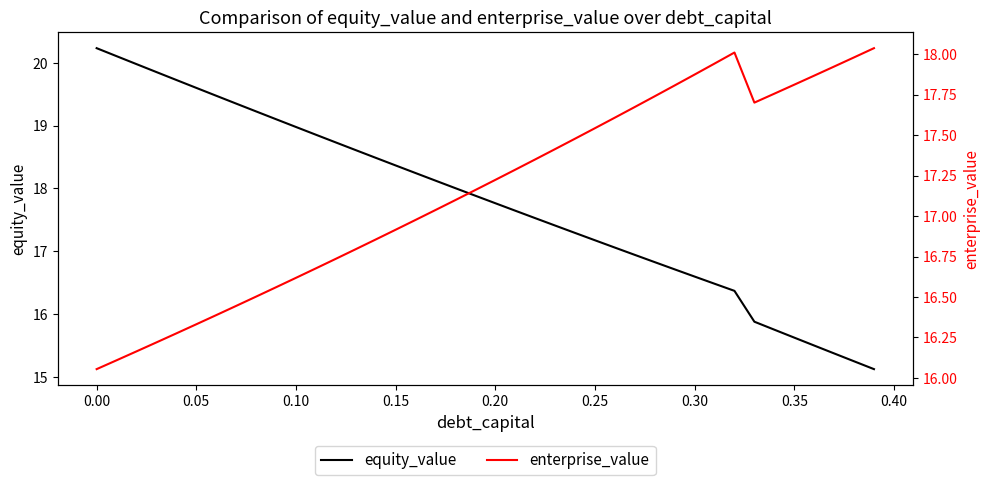

What is the difference between the maximum and minimum values in the equity_value series?

5.1